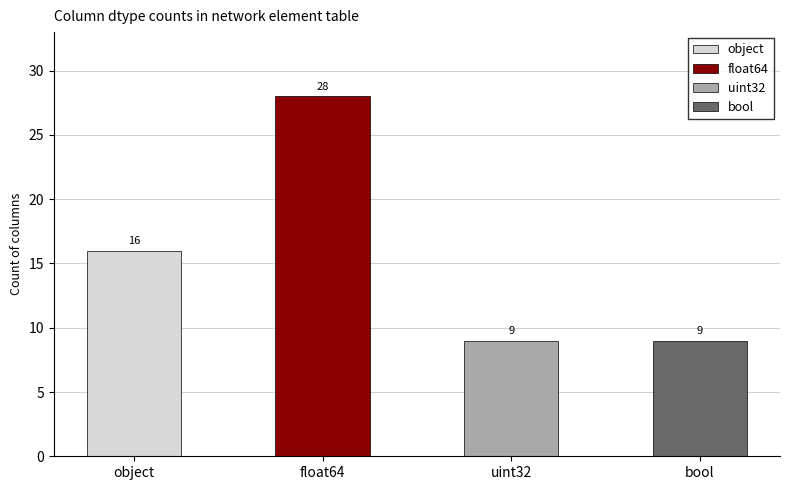

Are the bars grouped side by side (vs. stacked)?

No